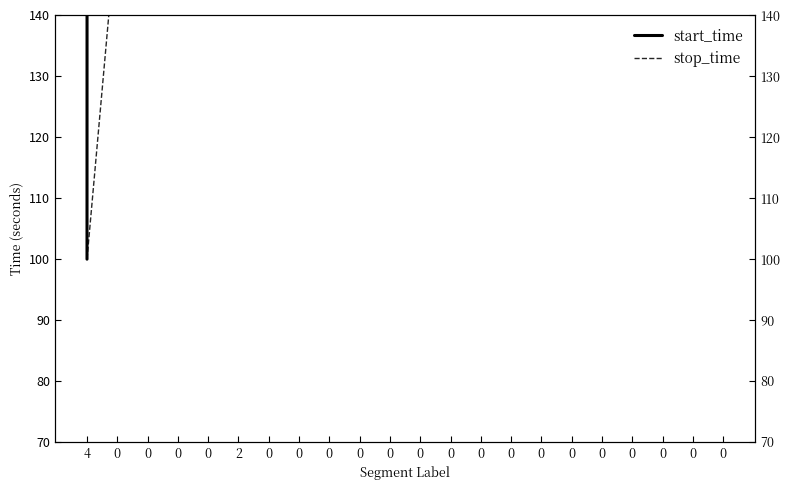

What is the value of the start_time point at the 18th from the left?

32800.0